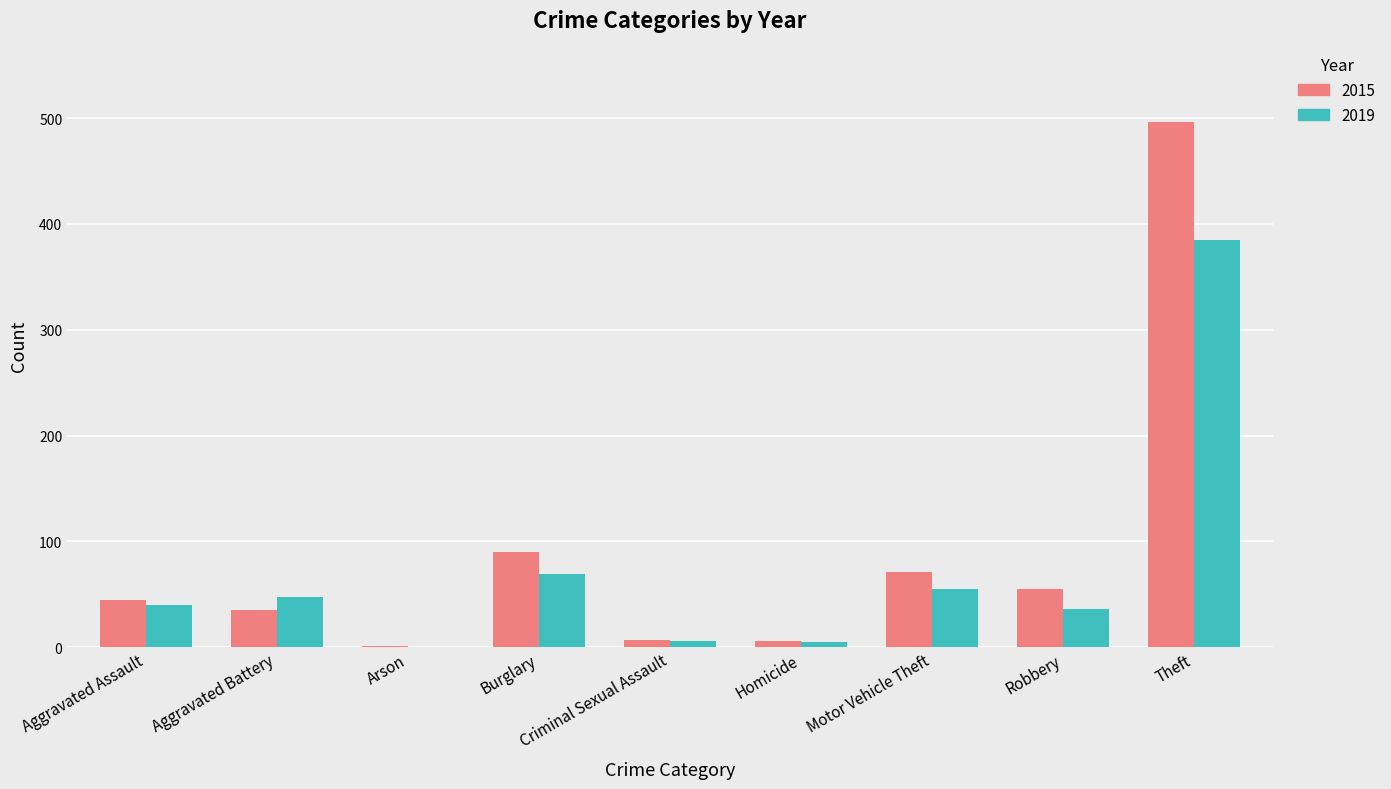

The value of 2015 at Burglary is 52. True or false?

False